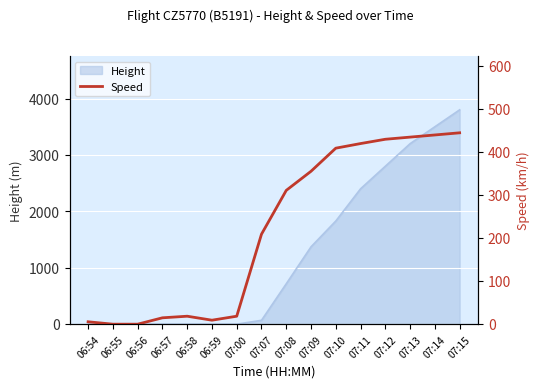

How many data points does each series have?

16